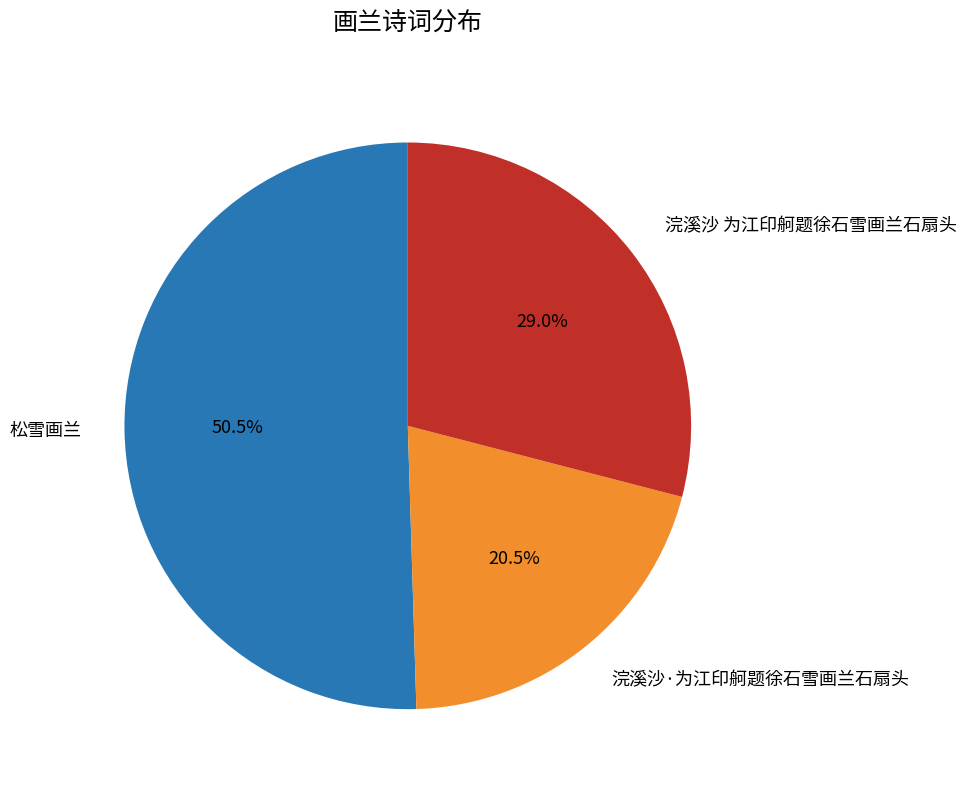

What is the ratio of the value at 浣溪沙·为江印舸题徐石雪画兰石扇头 to the value at 浣溪沙 为江印舸题徐石雪画兰石扇头?

0.7